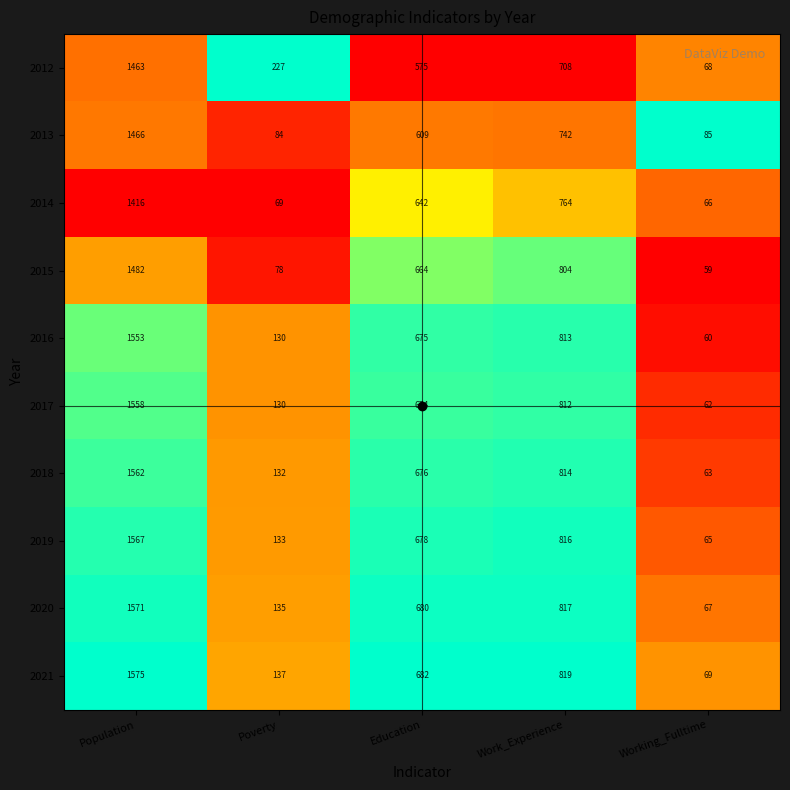

What is the difference between the highest and lowest values at Work_Experience?

111